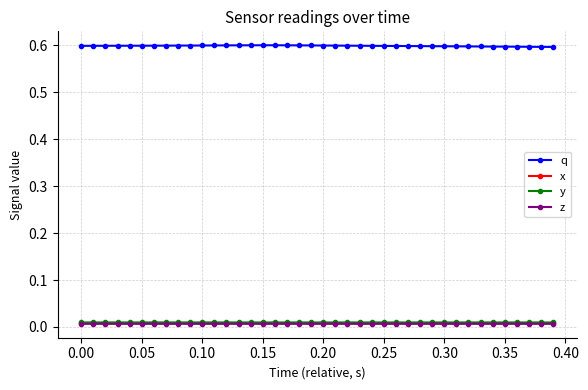

Count the y values in the range 0 to 1.

40